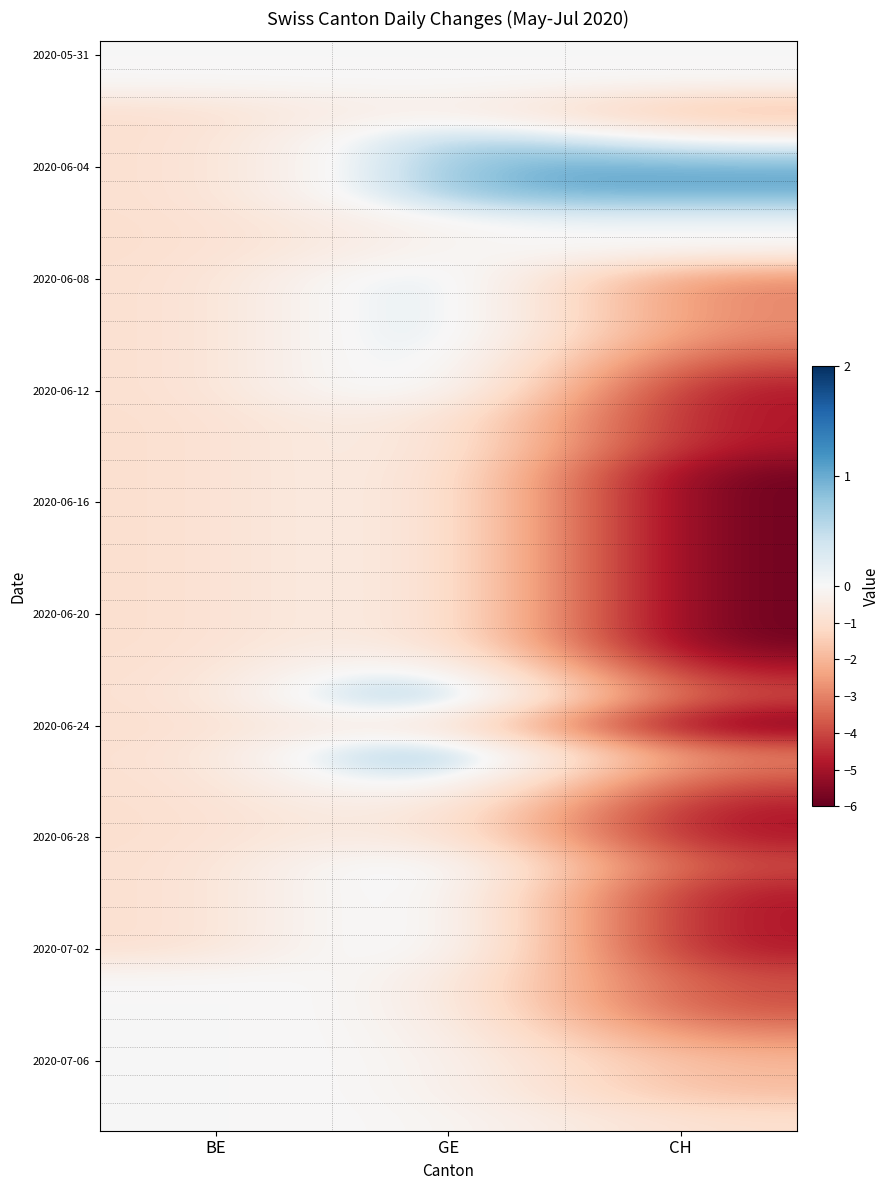

Which label corresponds to the largest value in the chart?

GE